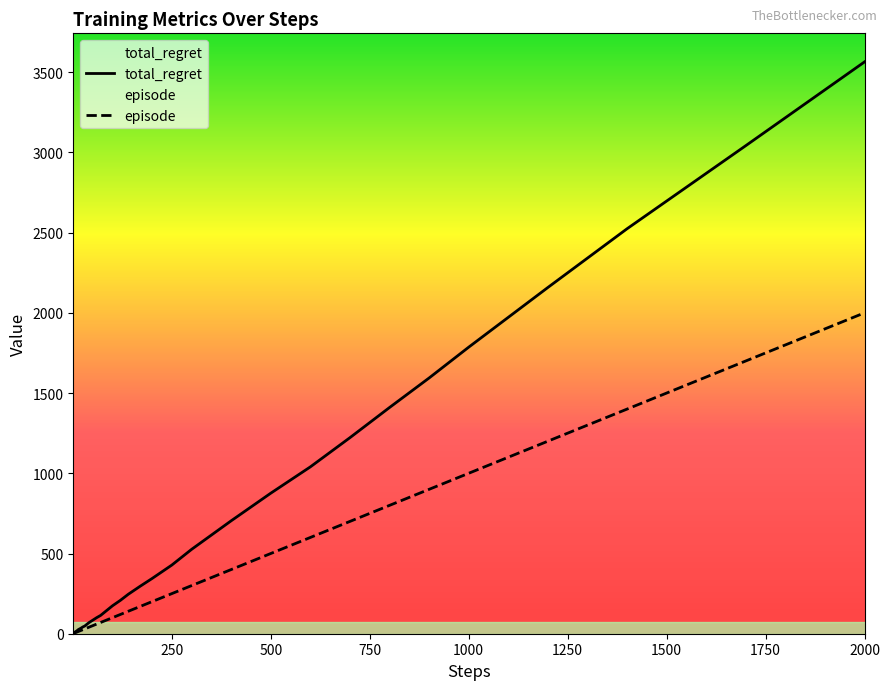

Rank the series by their average value, from highest to lowest.

total_regret, episode